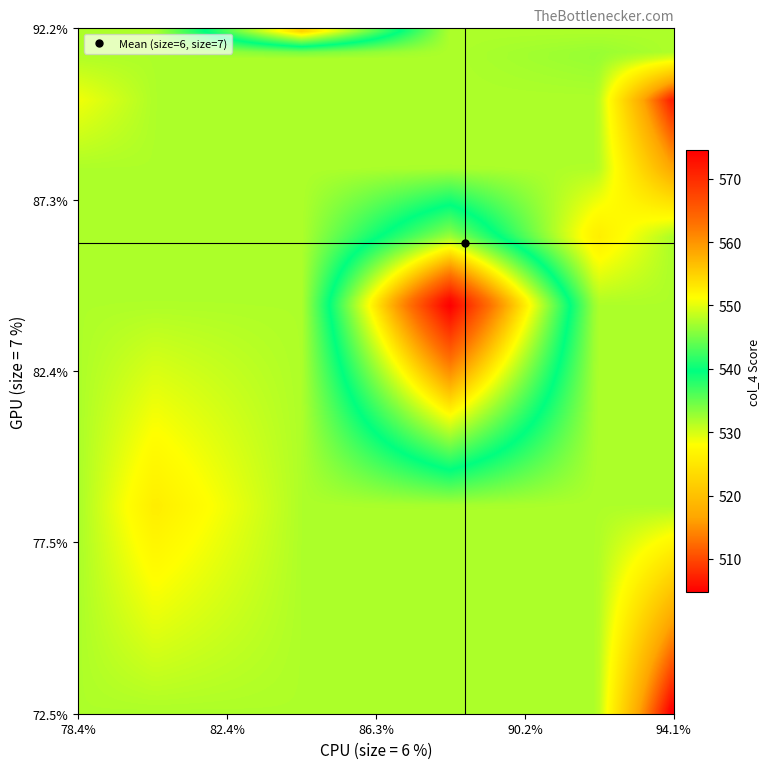

What is the smallest value displayed?

72.5